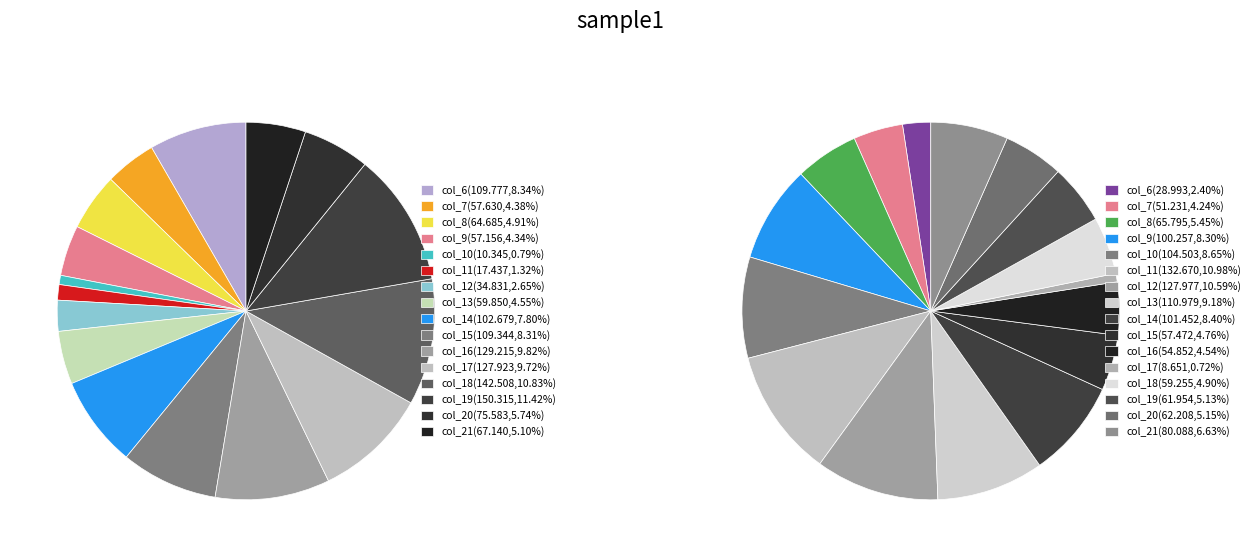

To the nearest percent, what is the average slice percentage?

6%